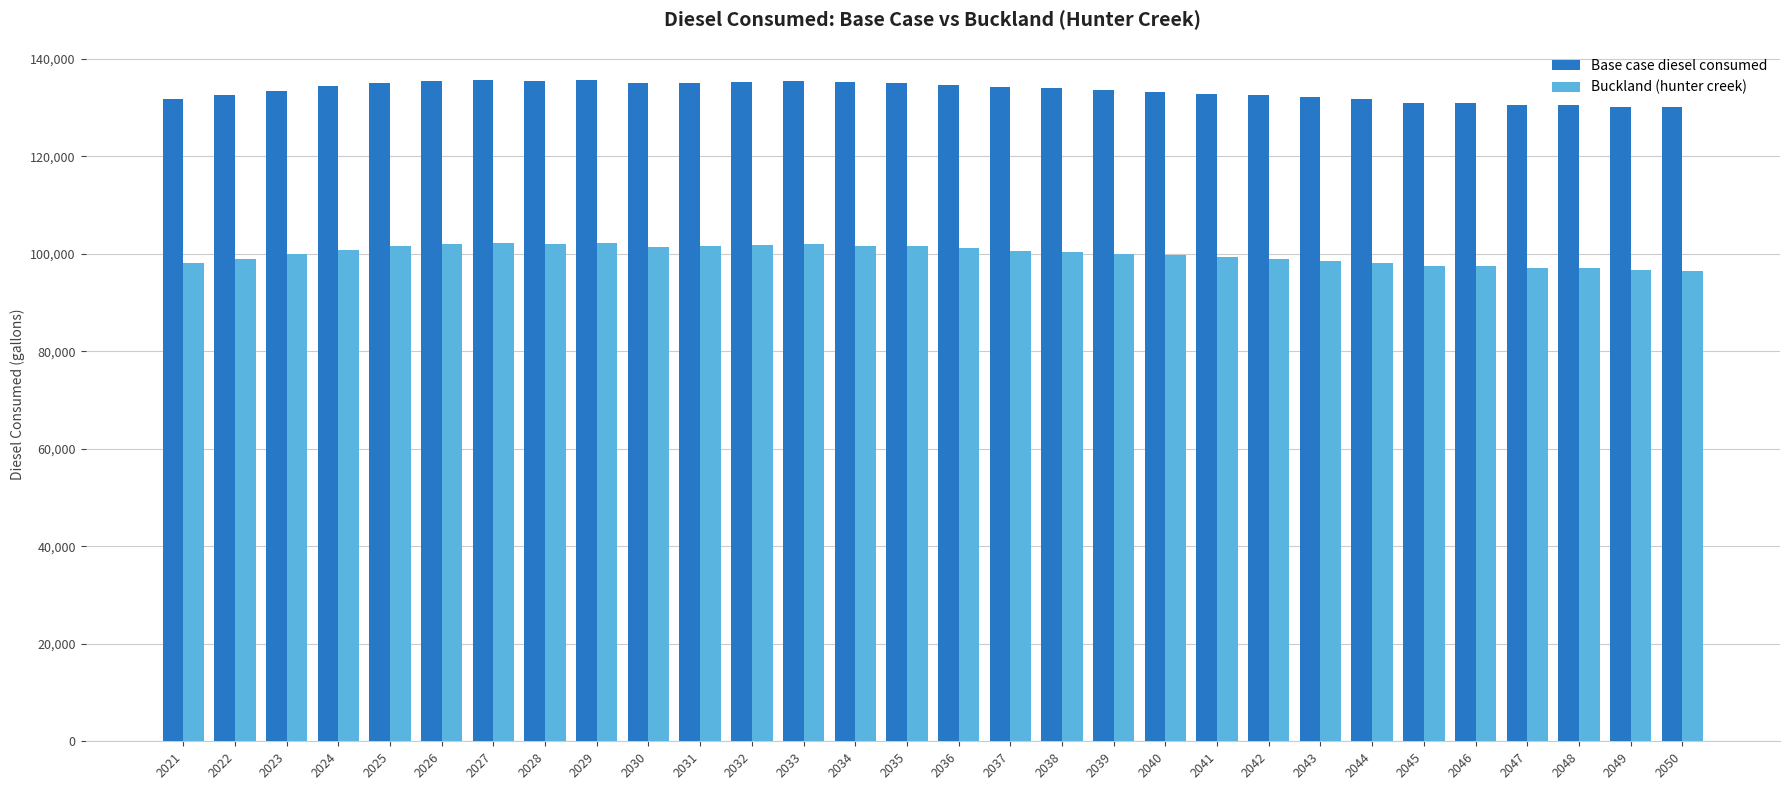

What is the maximum value shown in the chart?

135725.5